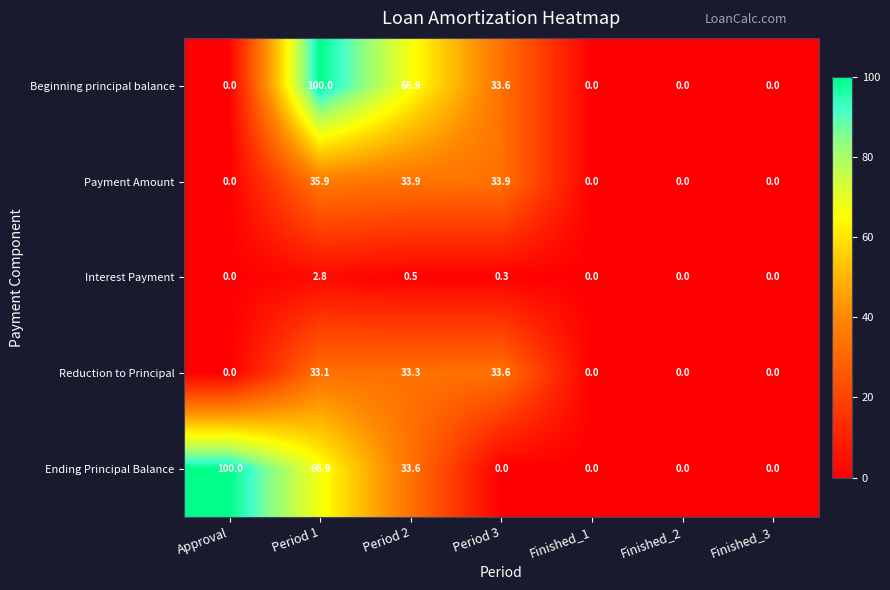

At Period 2, list the series in order from smallest to largest.

Interest Payment, Reduction to Principal, Ending Principal Balance, Payment Amount, Beginning principal balance